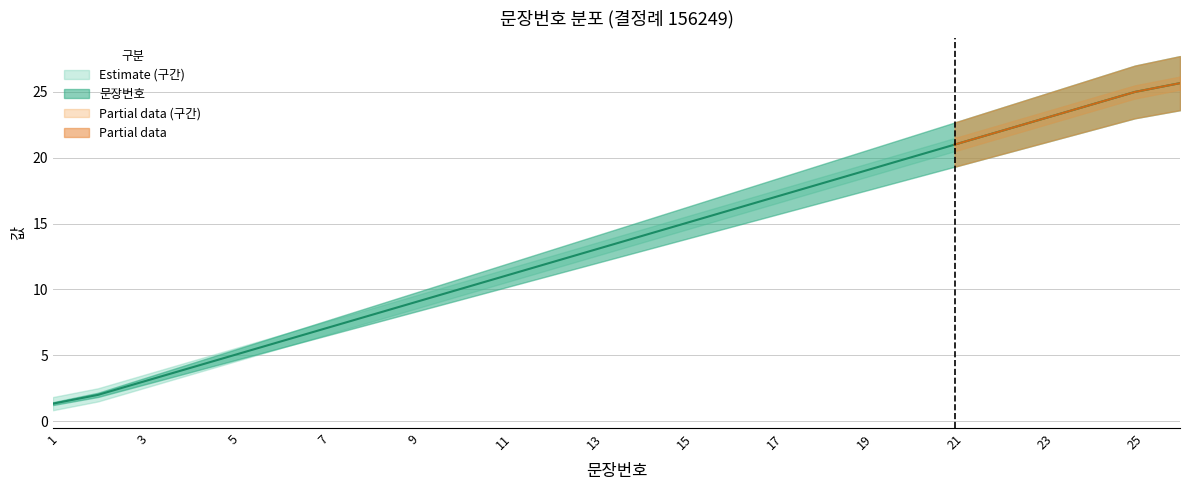

What is the spread (max minus min) of values at 17?

1.0